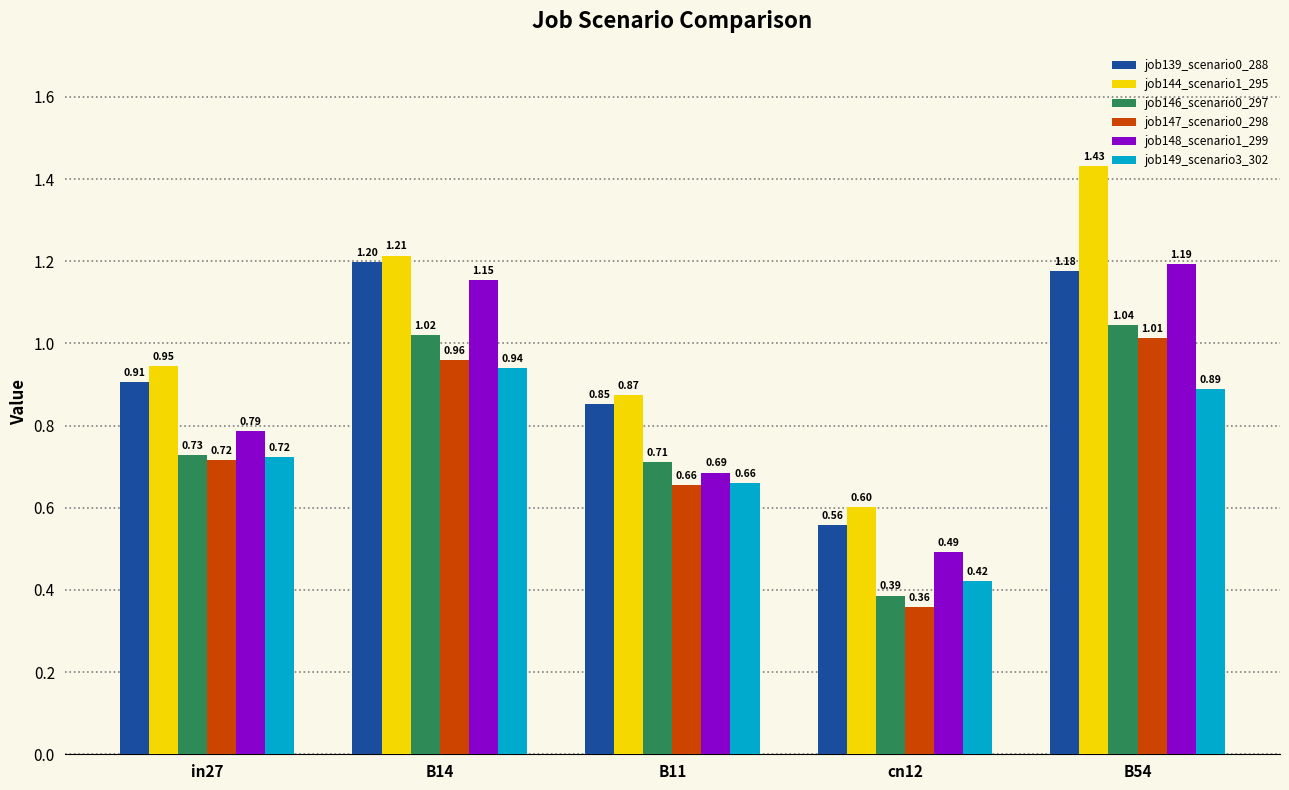

Which label corresponds to the smallest value in the chart?

cn12